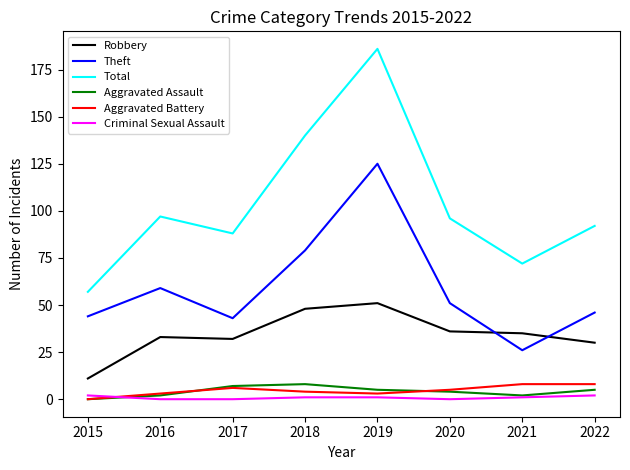

What value does the Aggravated Assault series have at 2017?

7